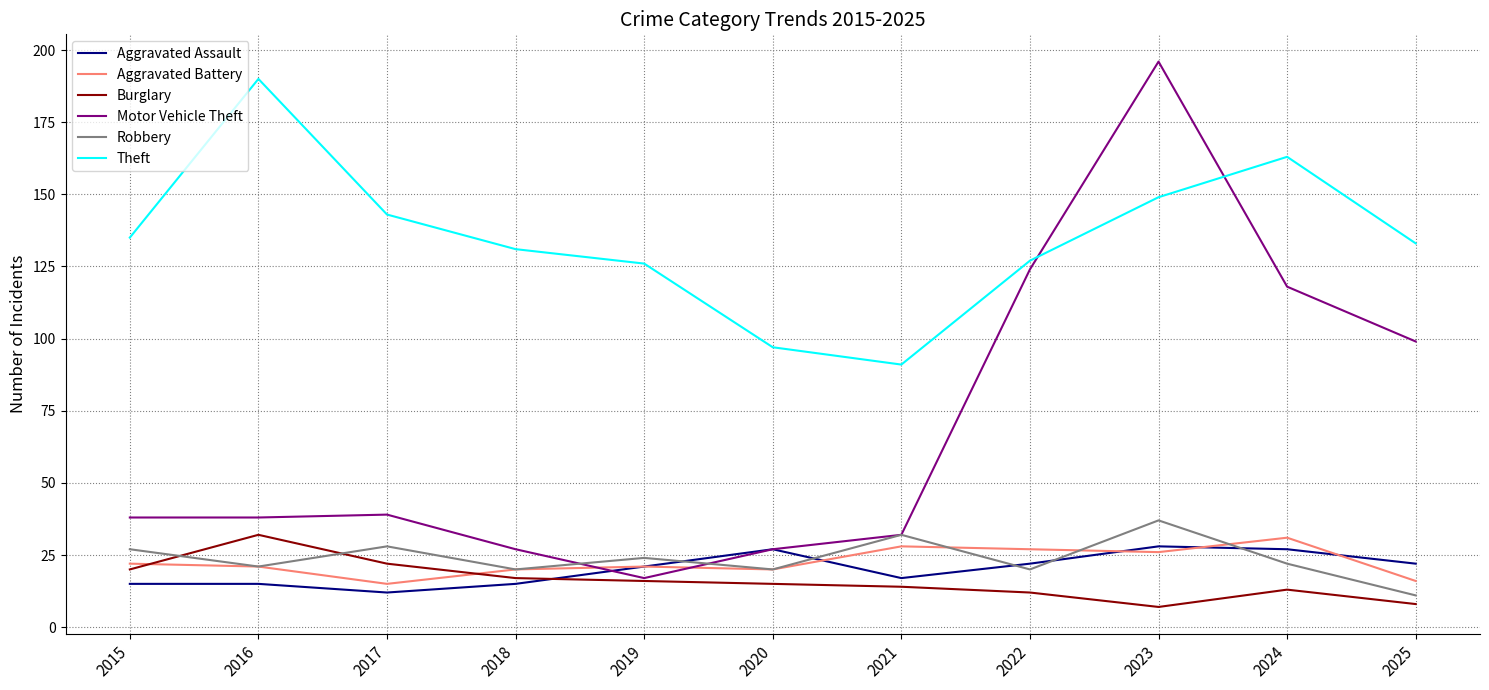

What is the difference between the Burglary values at 2023 and 2016?

25